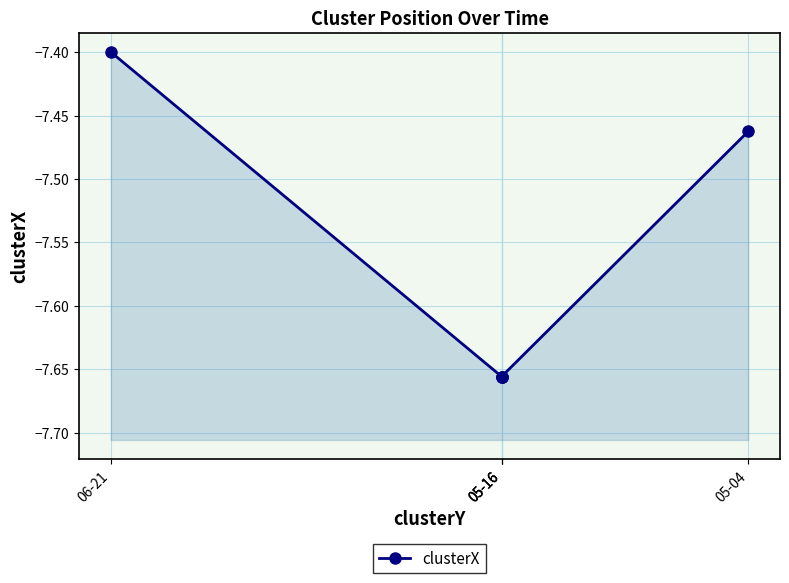

True or false: there are more than 2 points higher than both neighbors.

False